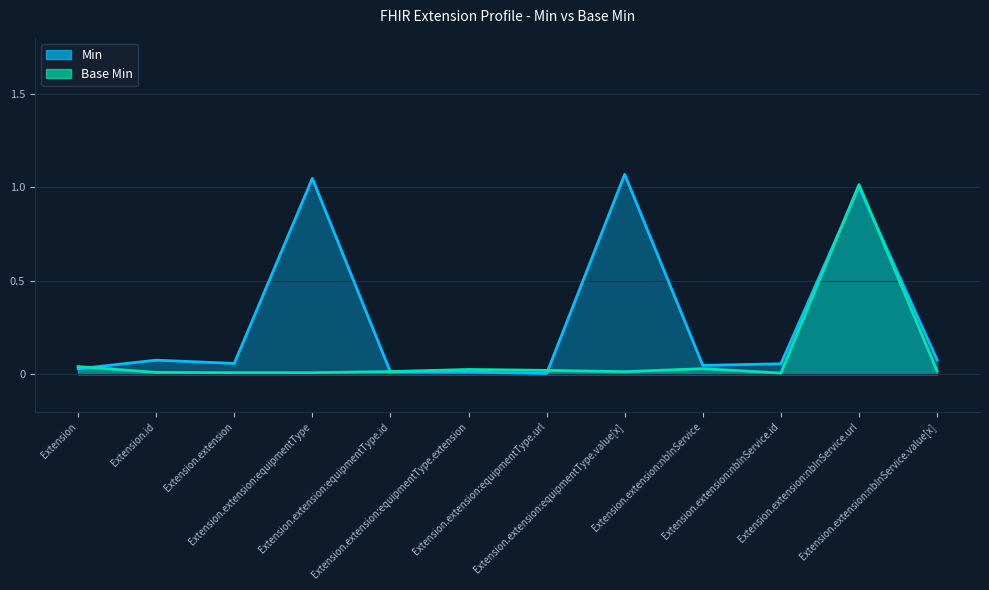

What is the total value across all series at Extension.extension:equipmentType.value[x]?

1.1